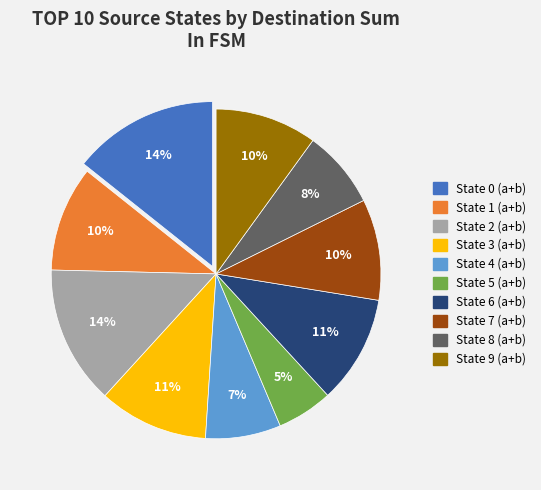

Which category has the smallest portion of the pie?

State 5 (a+b)